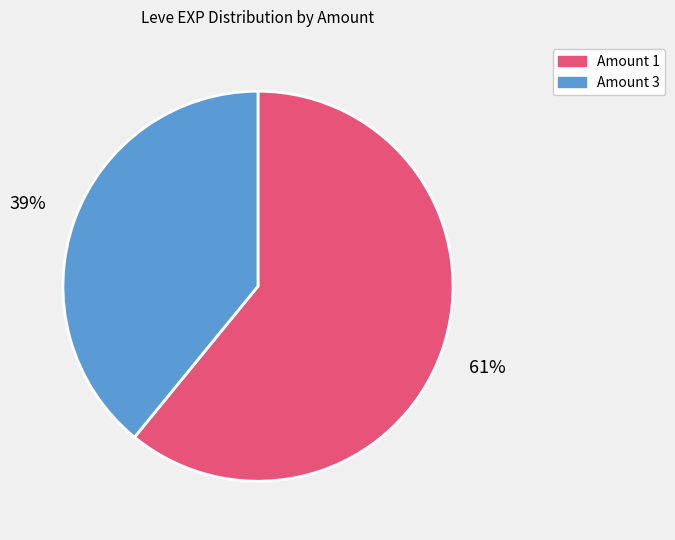

Which category has the smallest portion of the pie?

Amount 3